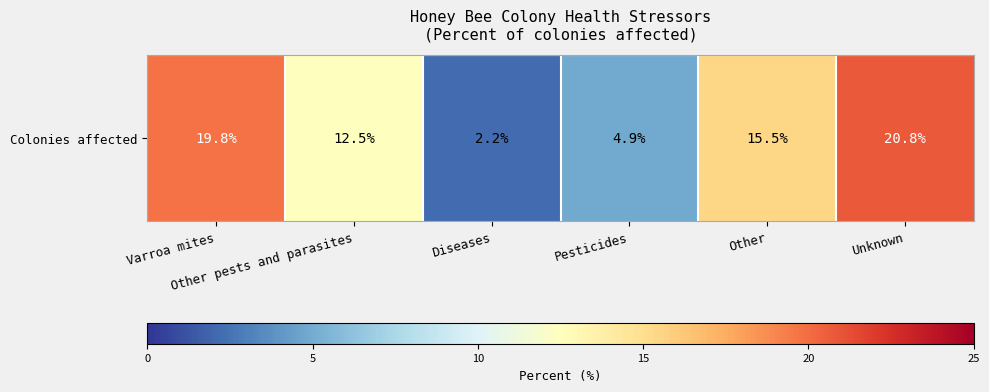

List the labels in order of value, largest first.

Unknown, Varroa mites, Other, Other pests and parasites, Pesticides, Diseases